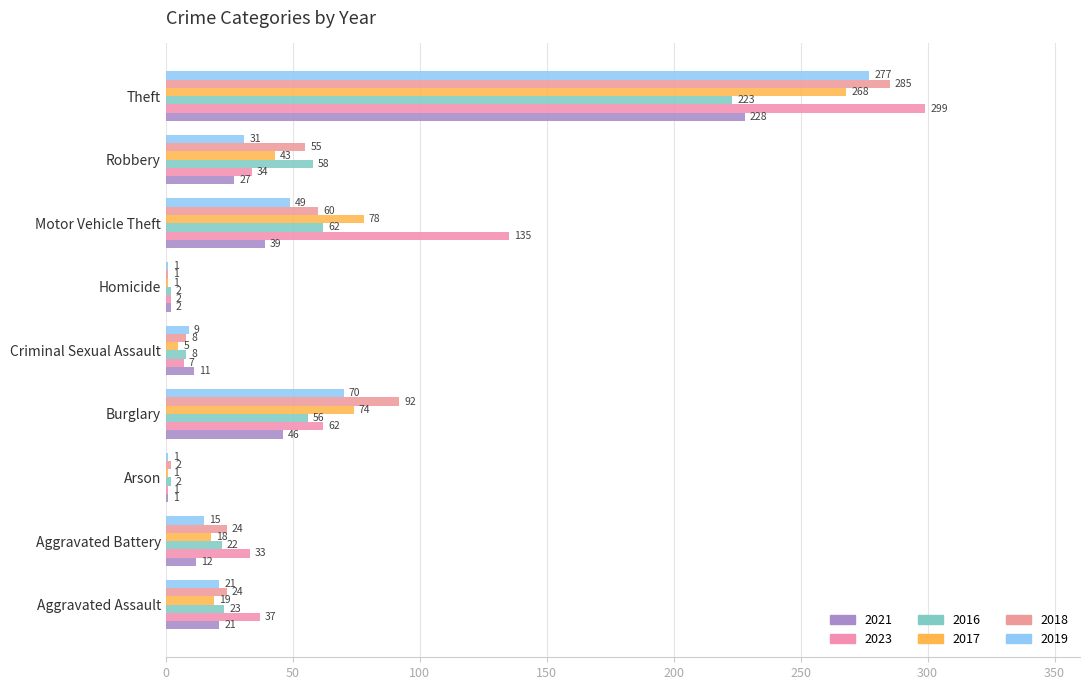

What is the difference between the maximum and minimum values in the 2021 series?

227